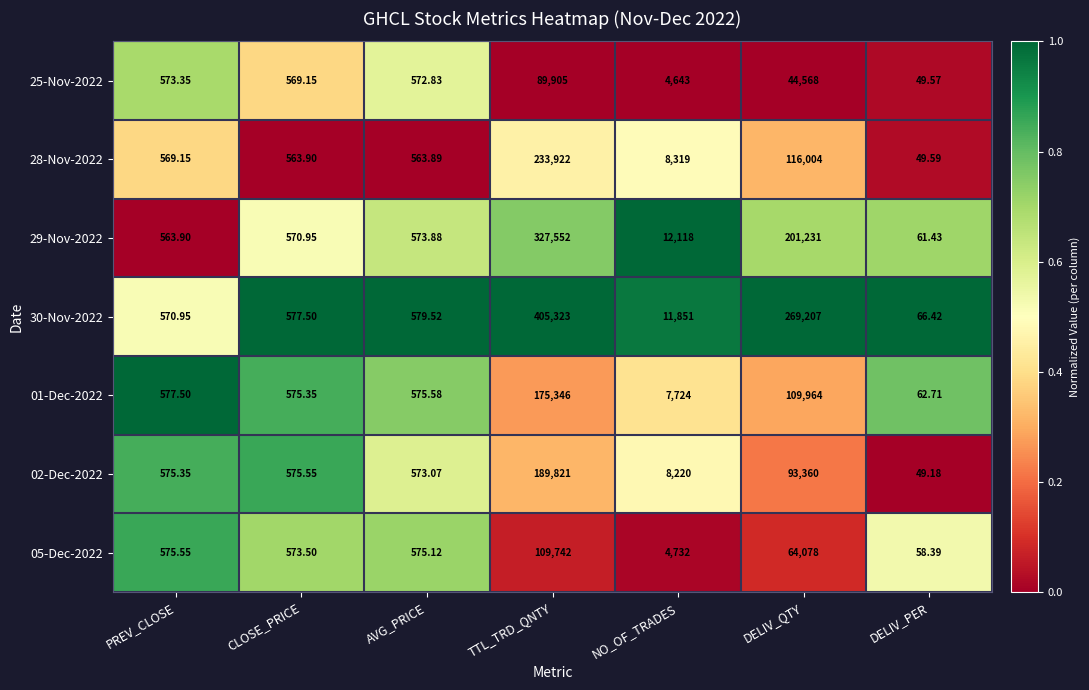

How many values in the 29-Nov-2022 series are below 573?

3